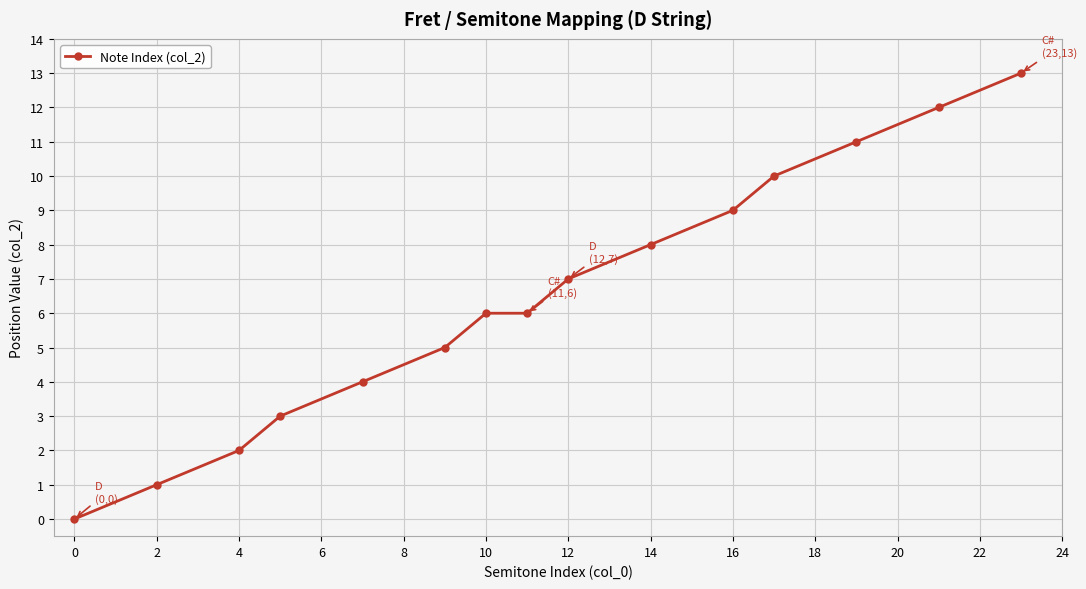

What is the sum of all values?

97